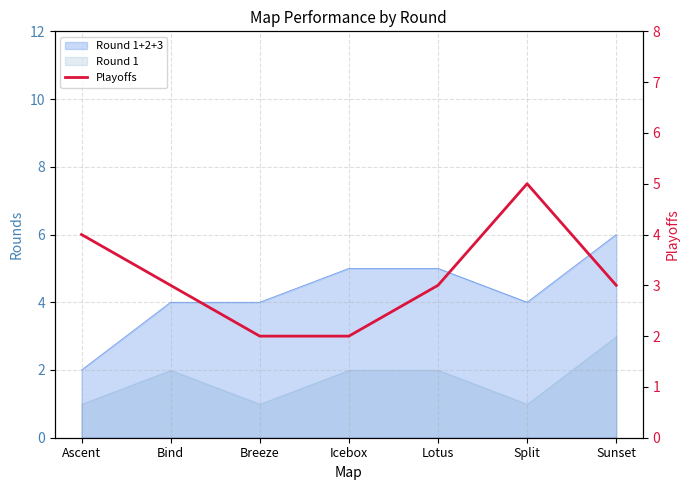

What is the label of the 4th point from the right?

Icebox